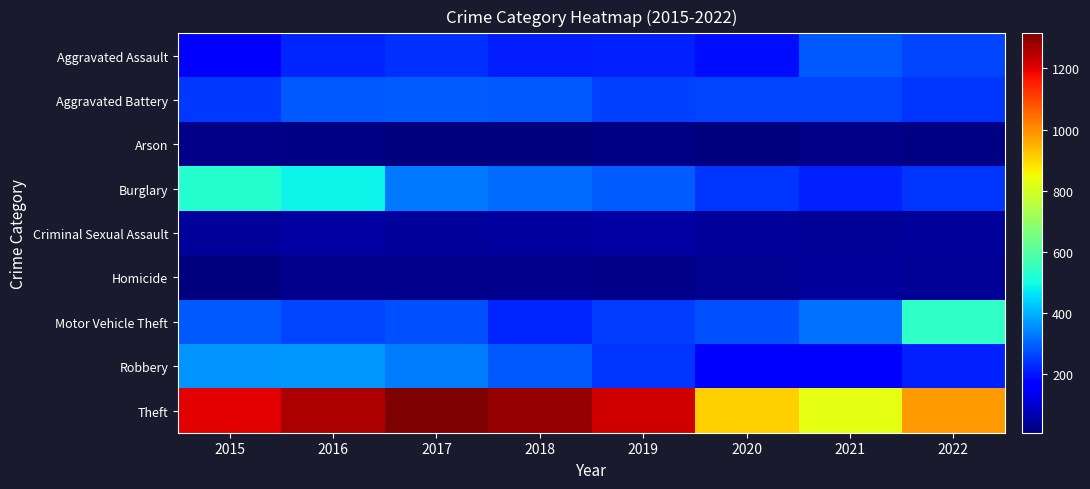

At how many categories does at least one series exceed 323?

8